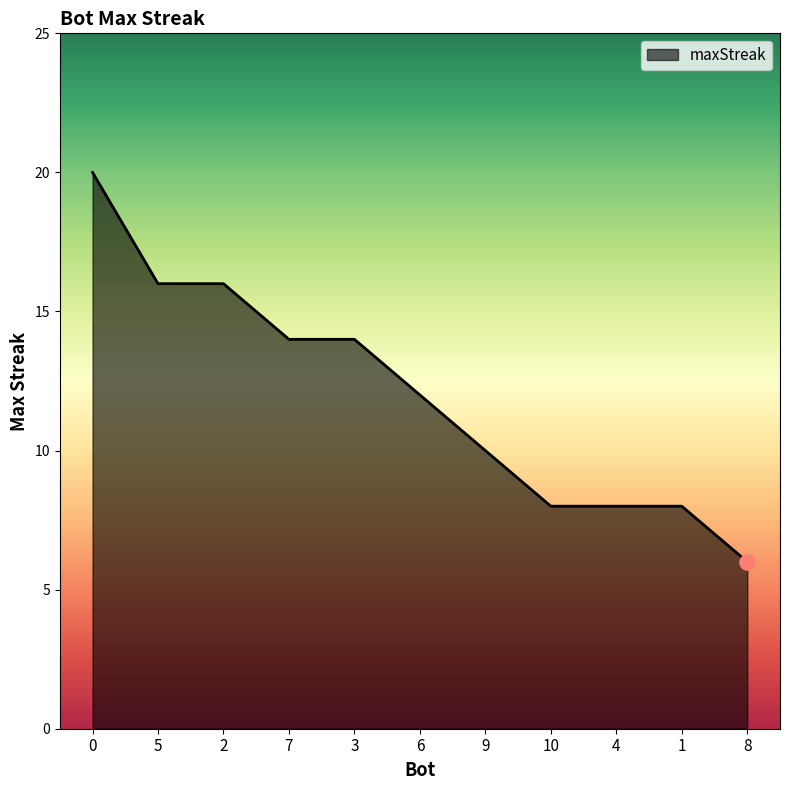

What is the change in value from 0 to 7?

-6